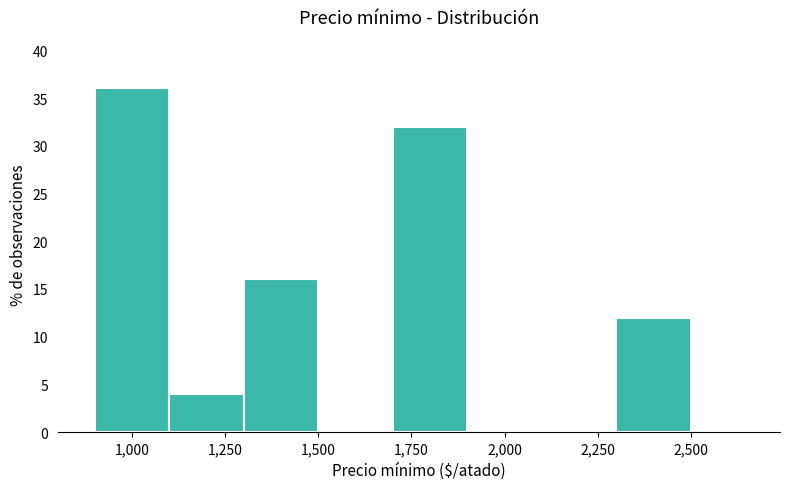

Which range on the x-axis has the tallest bar?

900 to 1100